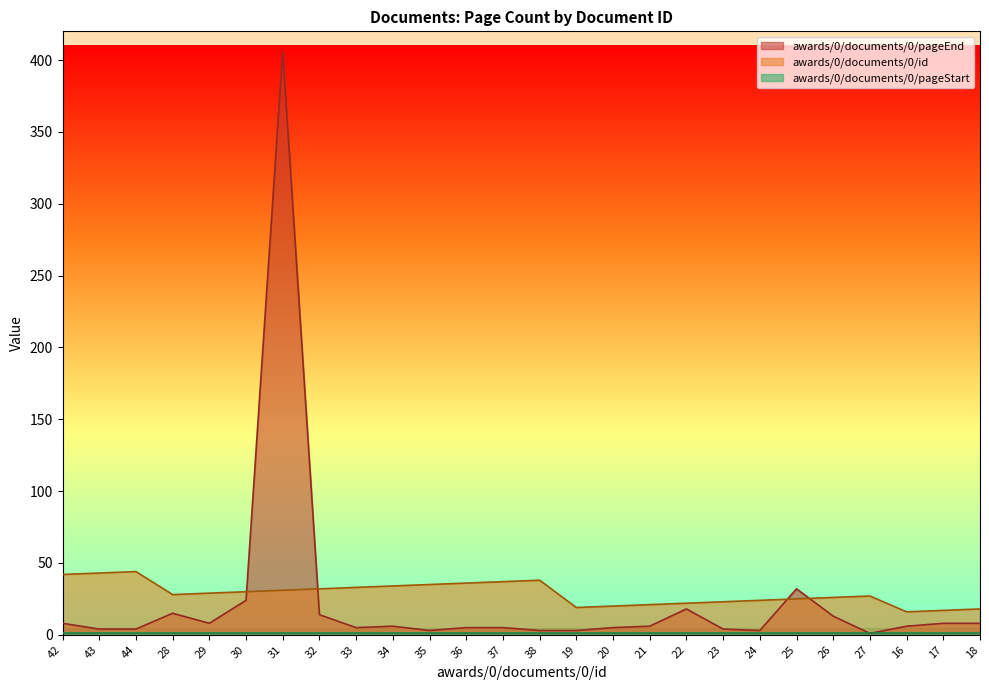

At which category is the sum across all series the highest?

31